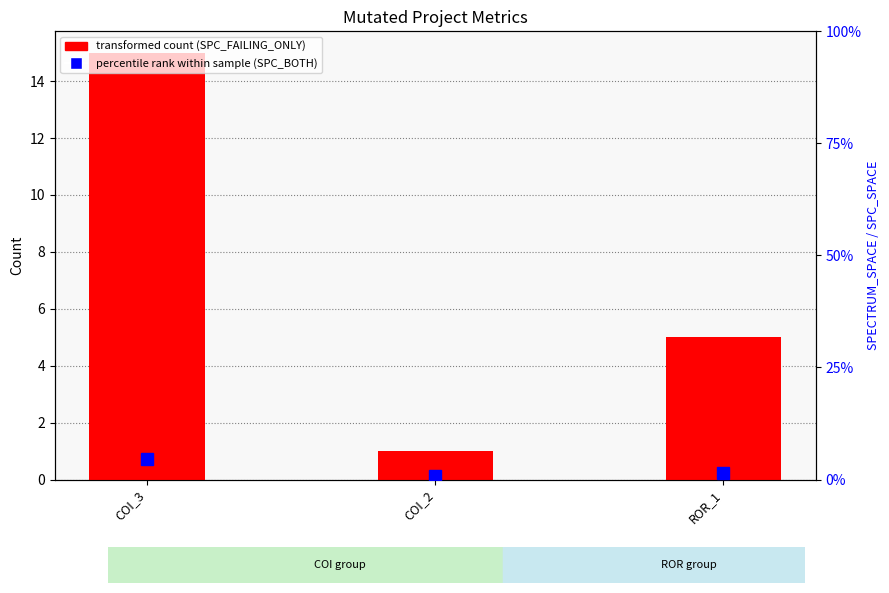

What is the sum of all SPC_FAILING_ONLY values?

21.0